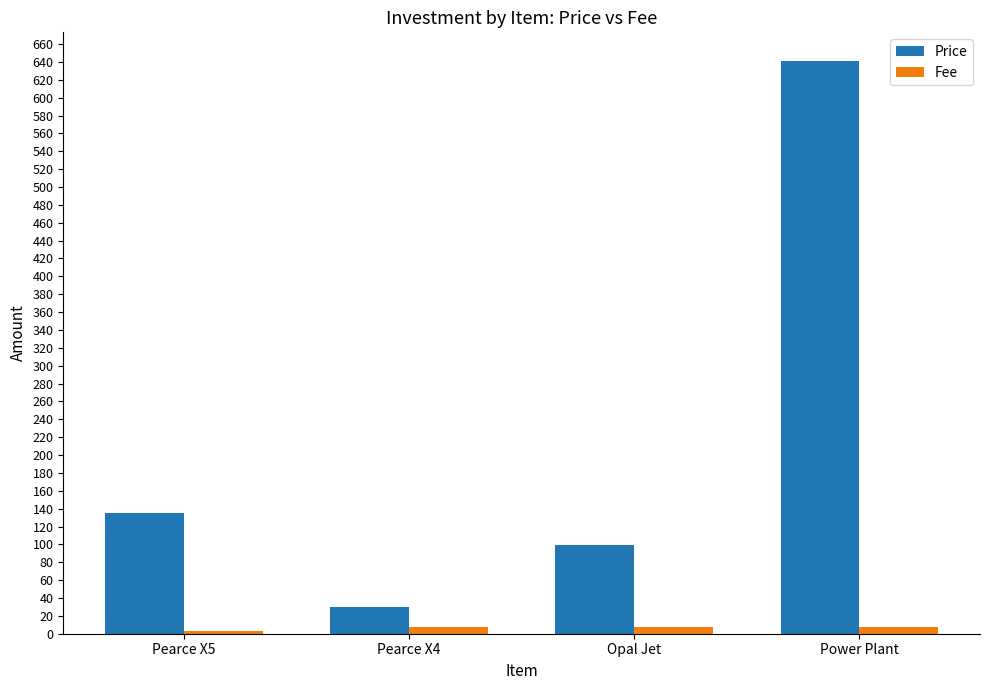

Which series changed the most between Pearce X4 and Power Plant?

Price